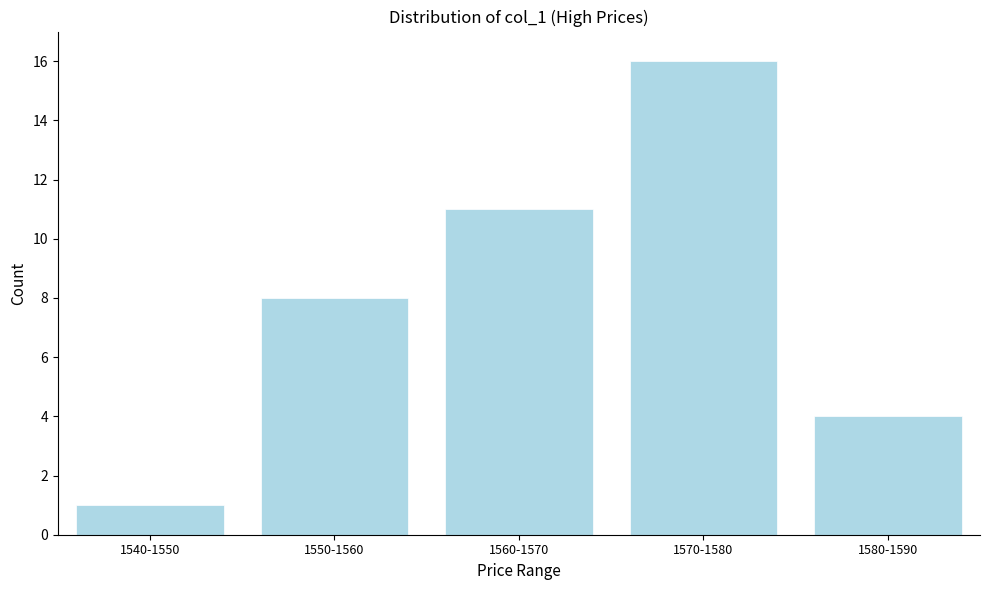

Reading left to right, transcribe all the data shown in this chart.

1540-1550=1	1550-1560=8	1560-1570=11	1570-1580=16	1580-1590=4